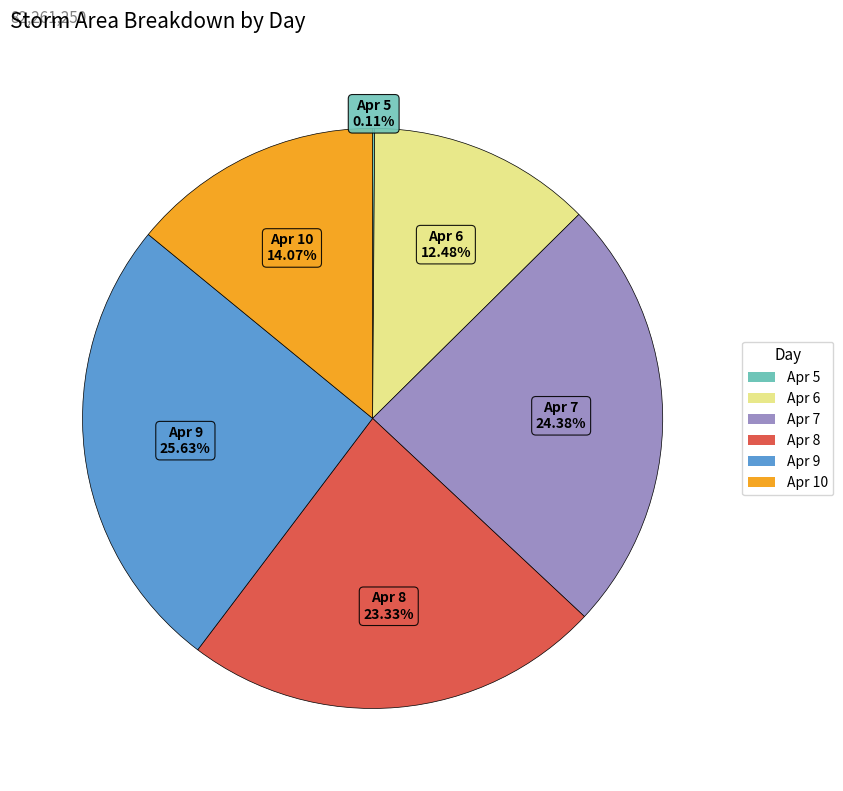

Approximately how many times larger is the value at Apr 10 compared to Apr 9?

0.5